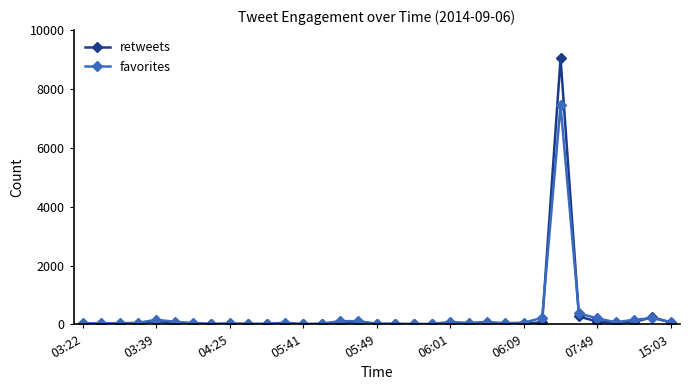

What is the highest value of the retweets series?

9042